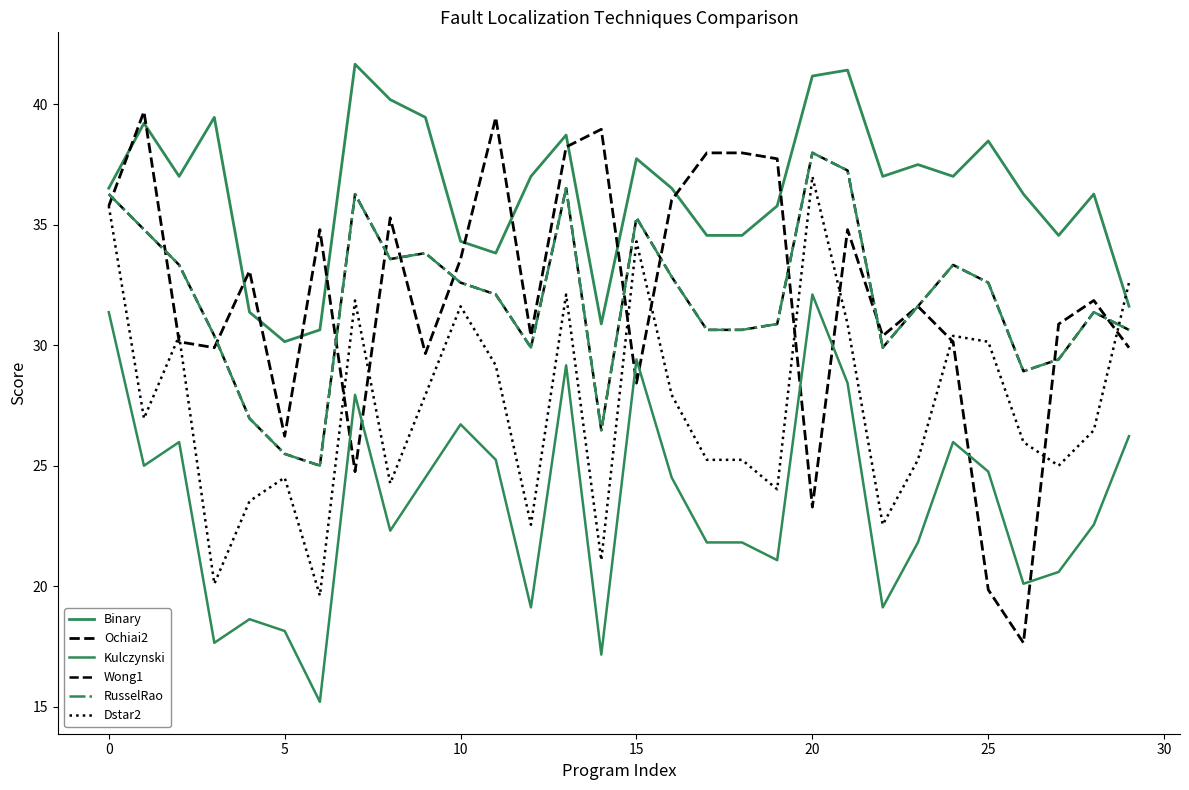

At which label does Ochiai2 reach its minimum?

26